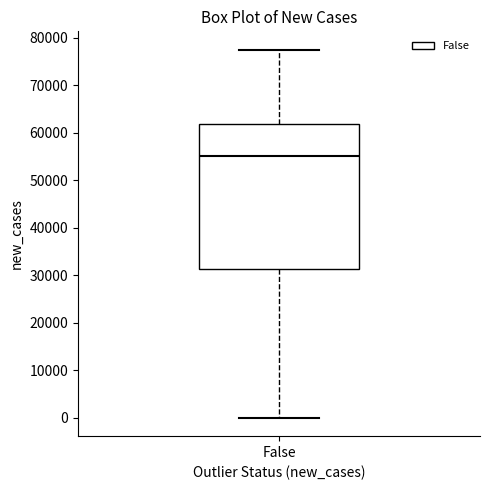

Transcribe this box plot: give where the median line is, the range the box spans, and where the two whiskers end, as read against the y-axis. The values are not printed on the chart, so give them approximately, as read against the axis.

median 55000, box 31000 to 62000, whiskers 0 to 77000